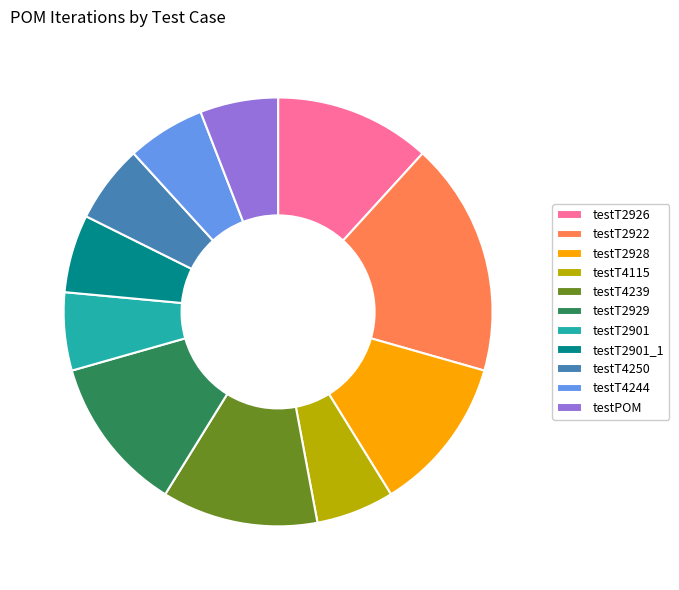

The testT2901 slice represents 6% of the pie. True or false?

True